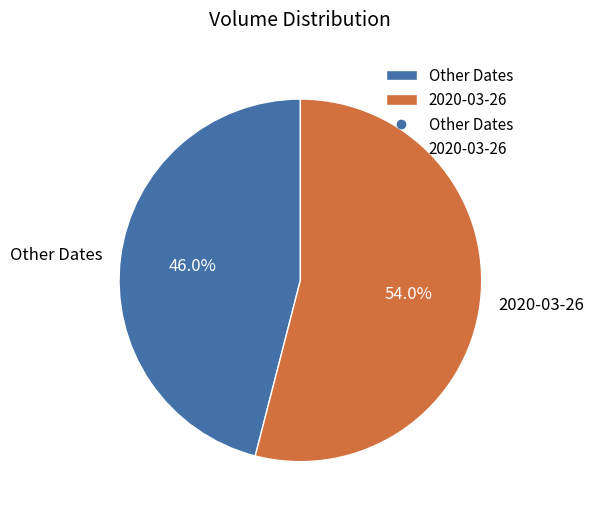

Is the sum of Other Dates and 2020-03-26 greater than half?

Yes